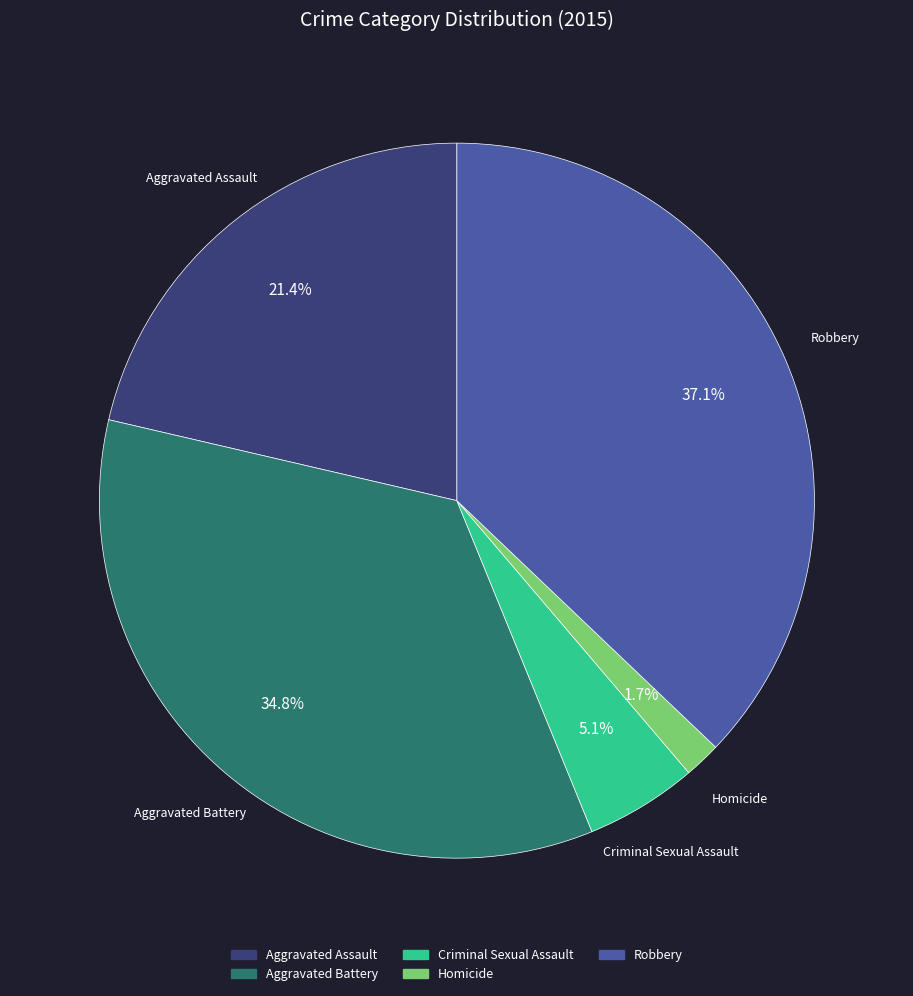

To the nearest percent, what is the combined percentage of Aggravated Battery and Criminal Sexual Assault?

40%